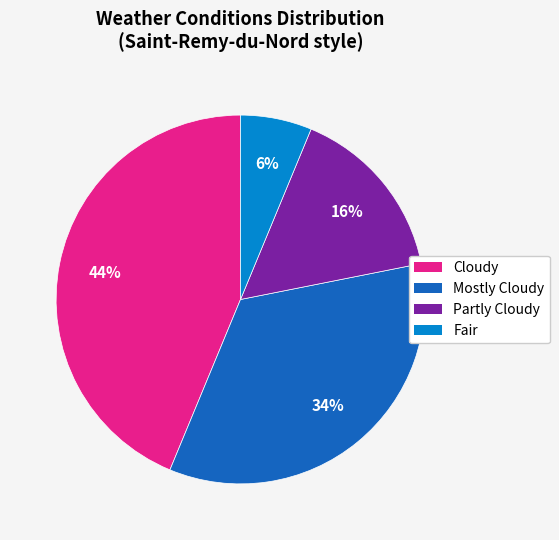

Is the sum of Cloudy and Mostly Cloudy greater than half?

Yes